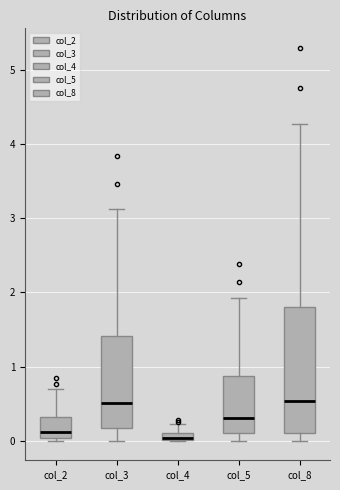

Where does the median line of the box for col_8 sit on the y-axis? The values are not printed on the chart, so give them approximately, as read against the axis.

0.5